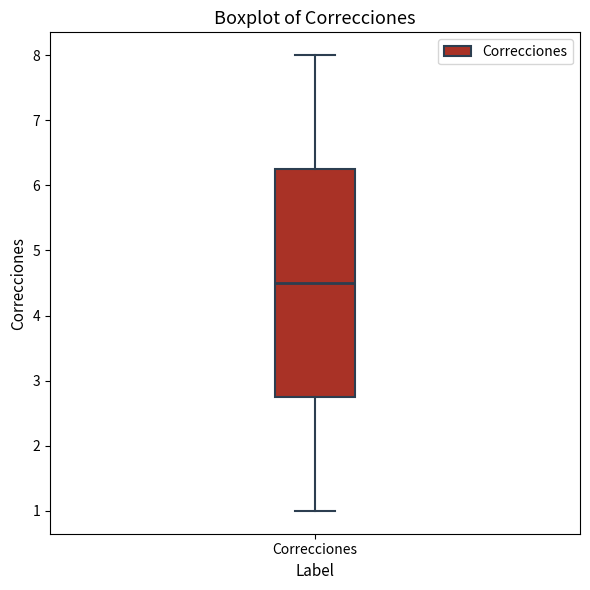

Transcribe this box plot: give where the median line is, the range the box spans, and where the two whiskers end, as read against the y-axis. The values are not printed on the chart, so give them approximately, as read against the axis.

median 4.5, box 2.8 to 6.3, whiskers 1.0 to 8.0